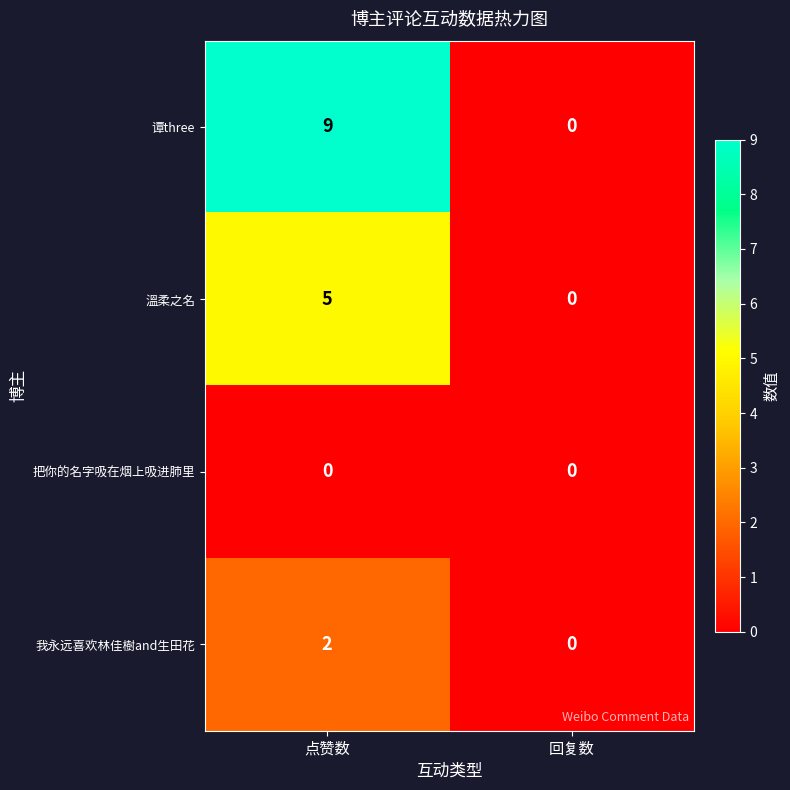

List the series in order of their overall mean, lowest first.

把你的名字吸在烟上吸进肺里, 我永远喜欢林佳樹and生田花, 溫柔之名, 谭three